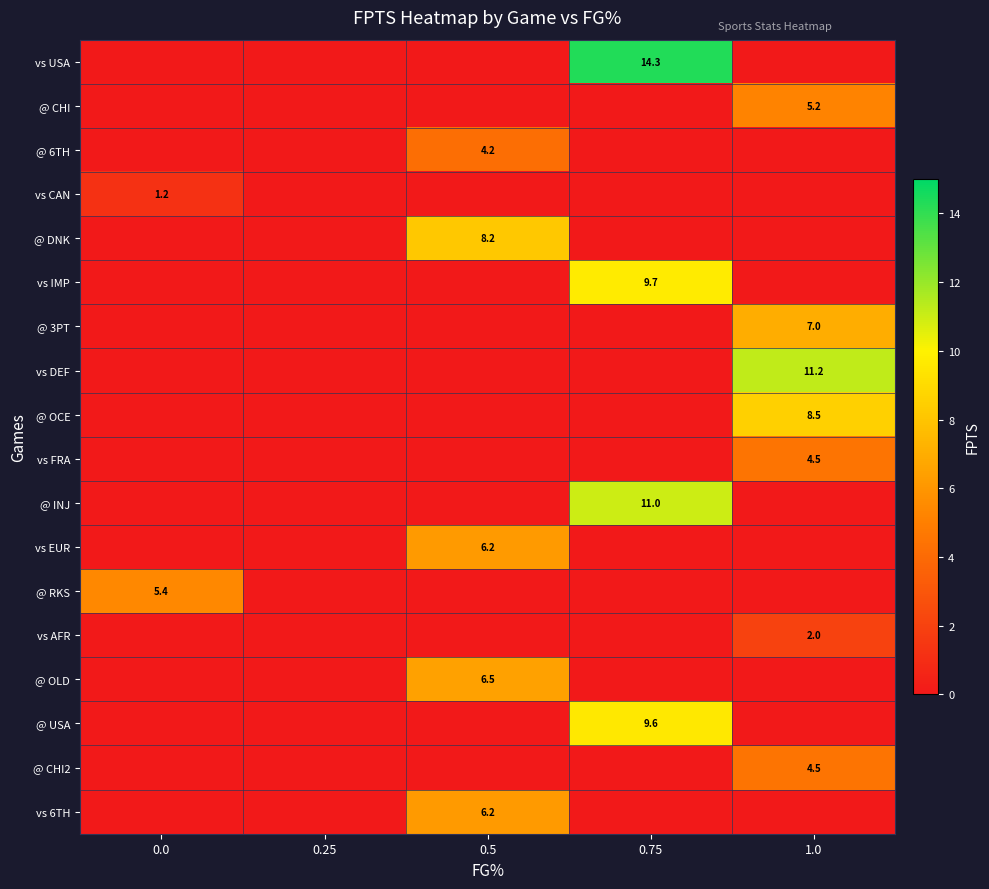

At which category is the sum across all series the highest?

0.75